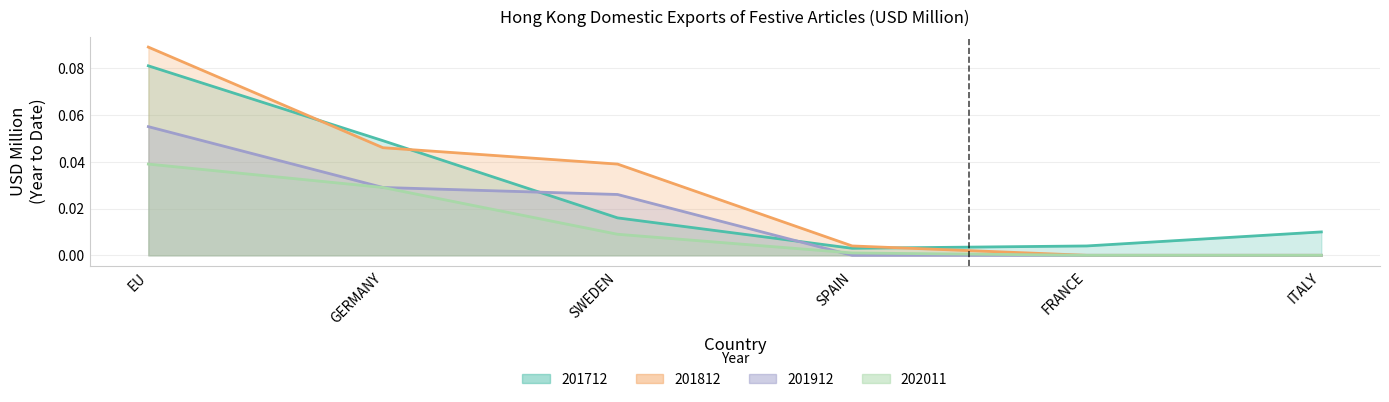

True or false: 202011 has a value of -0.0 at ITALY.

False